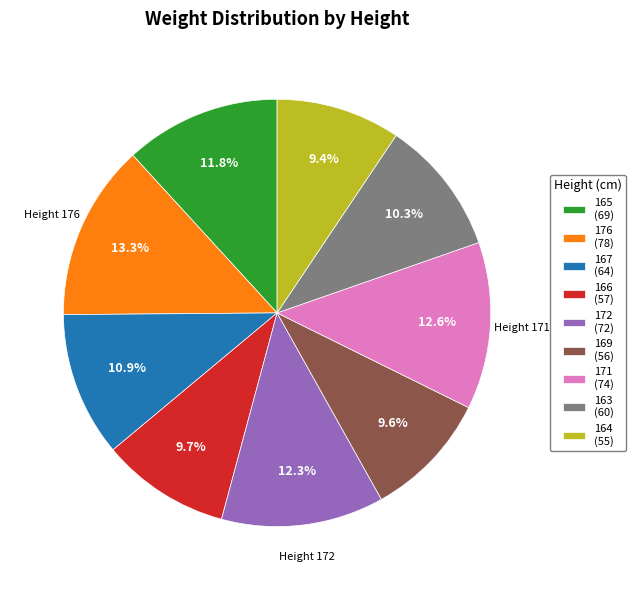

How much of the chart is everything except 169?

90.4%